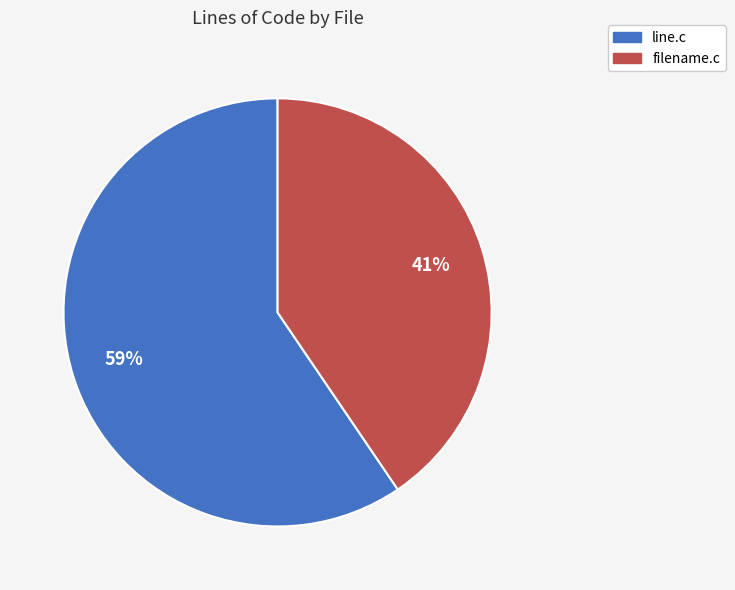

What percentage is the line.c slice, to the nearest percent?

59%